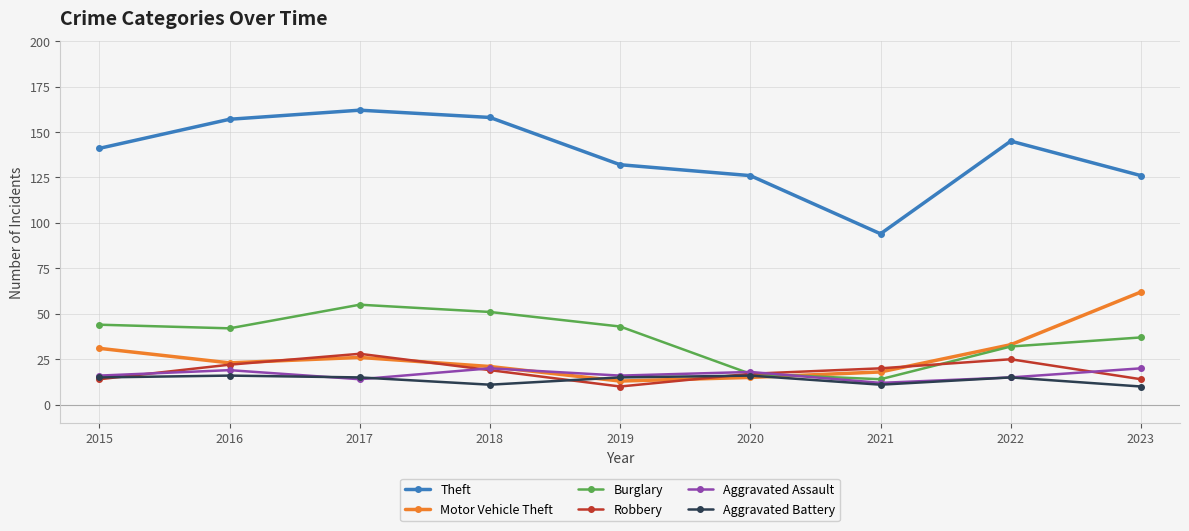

Which category has the lowest value in the Burglary series?

2021